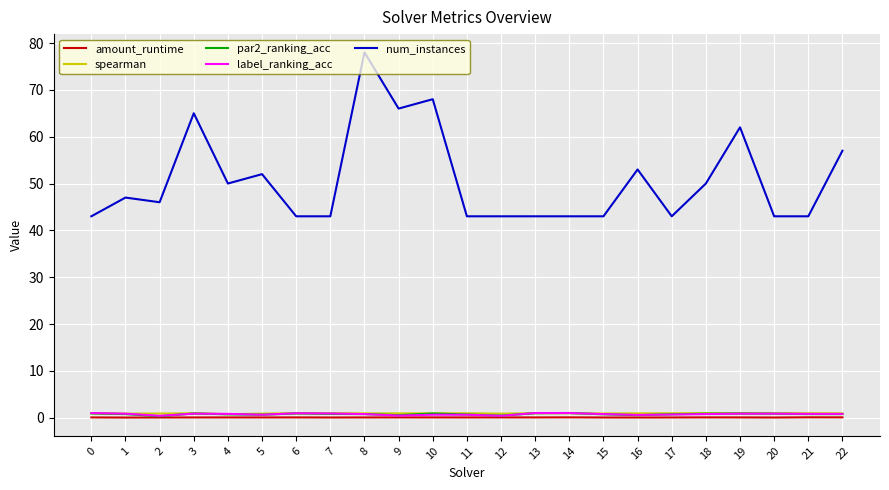

What is the difference between the highest and lowest values at 11?

42.9